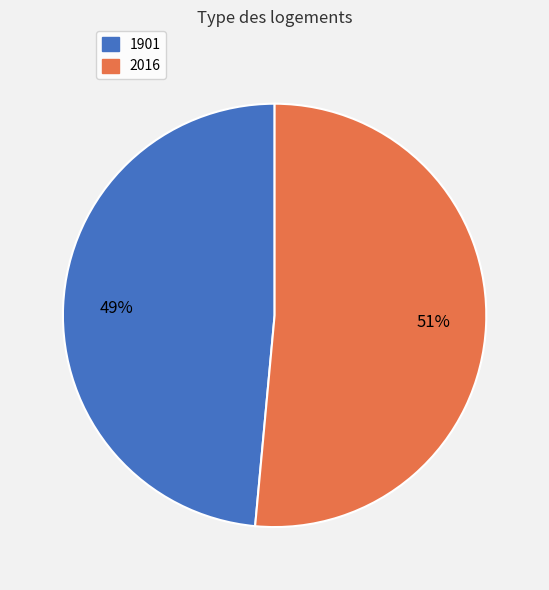

What percentage is the 1901 slice, to the nearest percent?

49%